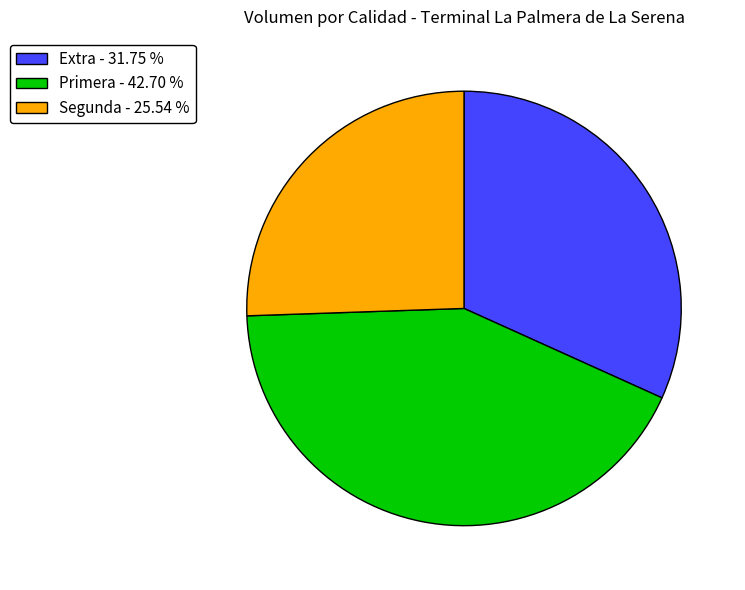

Do Primera - 42.70 % and Extra - 31.75 % together represent more than half of the pie?

Yes